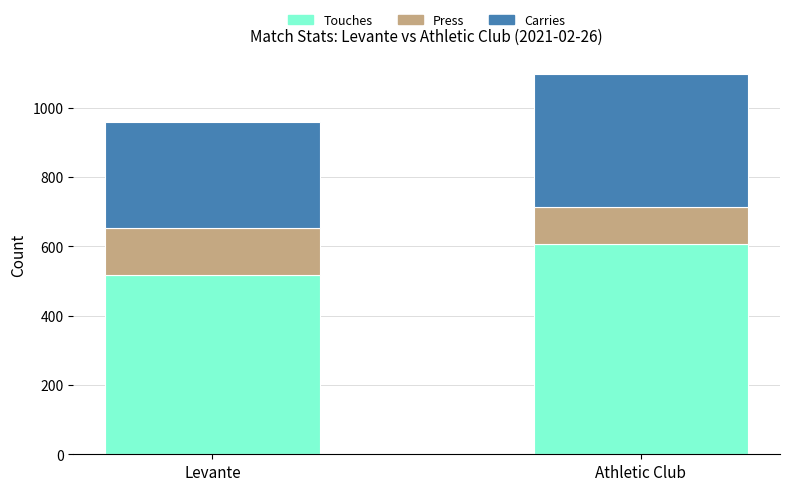

List the labels in order of Touches value, smallest first.

Levante, Athletic Club